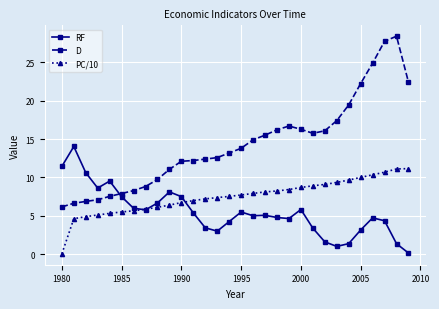

Which series has the largest total across all categories?

D